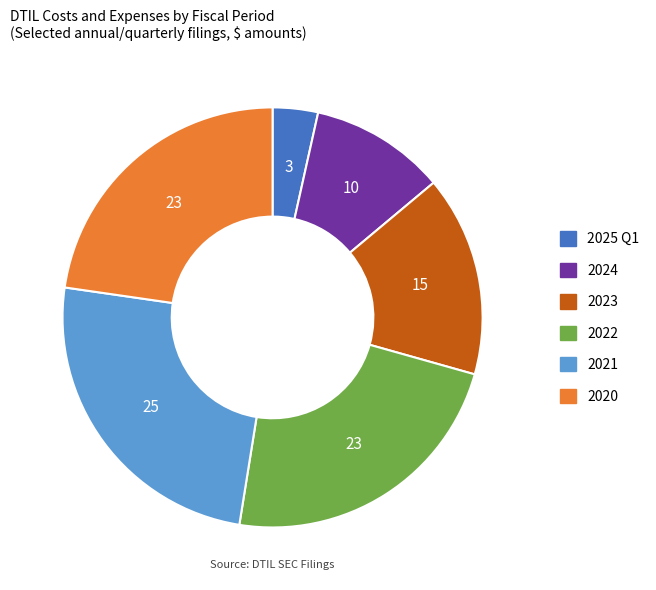

Is there a majority slice in this chart?

No